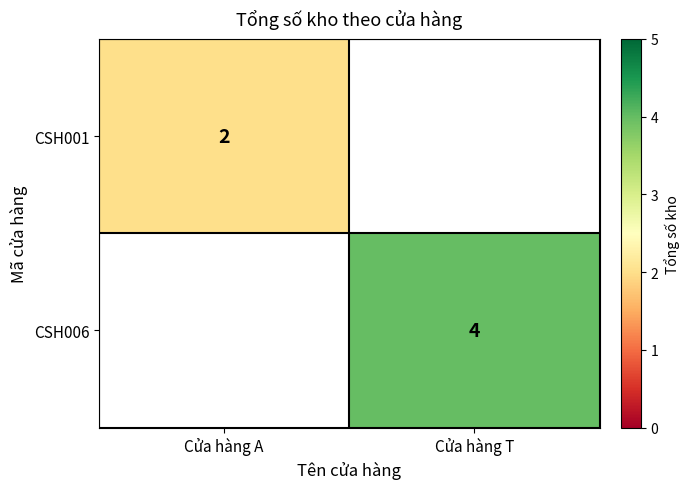

Is it true that CSH006 equals 4 at Cửa hàng T?

True